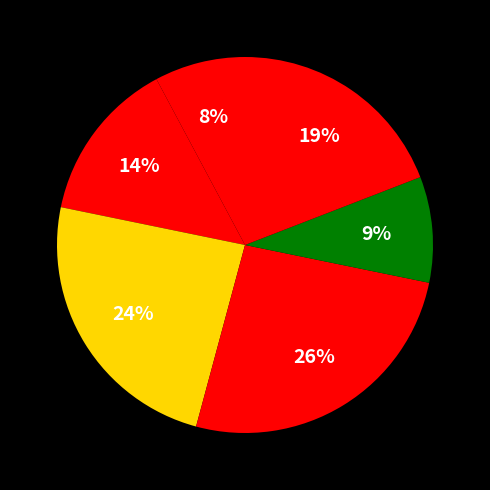

How many slices are in this pie chart?

6